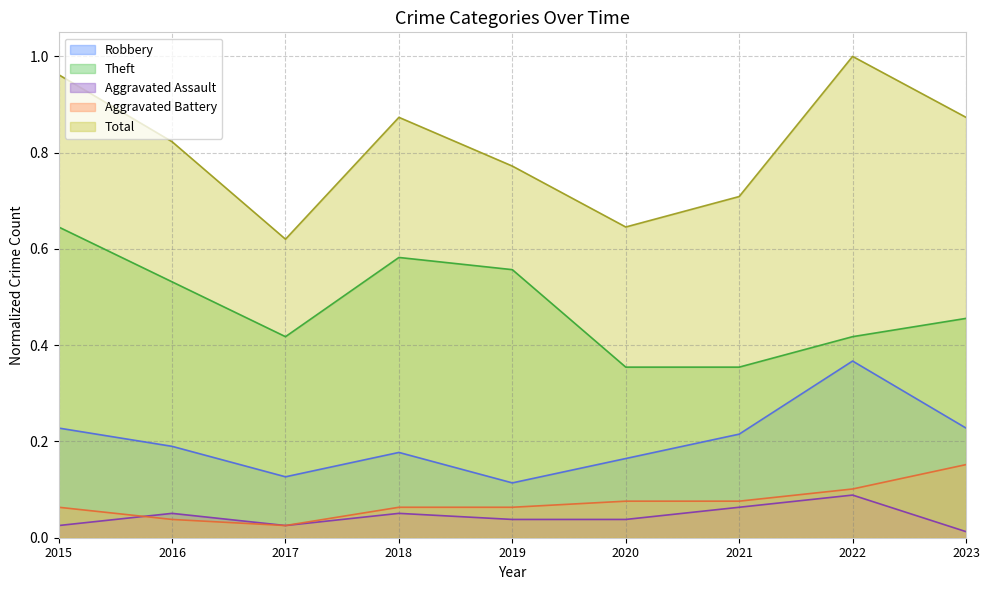

The value of Aggravated Battery at 2020 is 0.1. True or false?

True